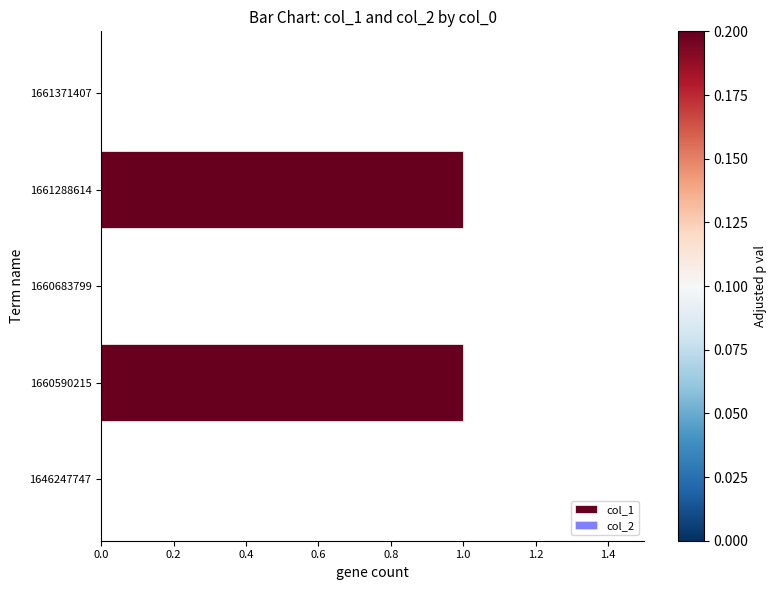

Reading top to bottom, extract all data points from this chart.

1661371407=0	1661288614=1	1660683799=0	1660590215=1	1646247747=0